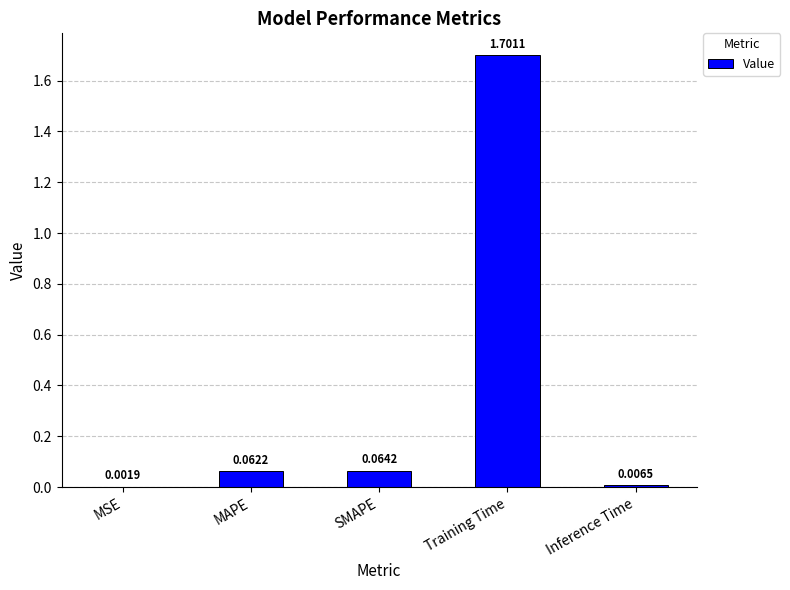

What is the sum of all values?

1.8